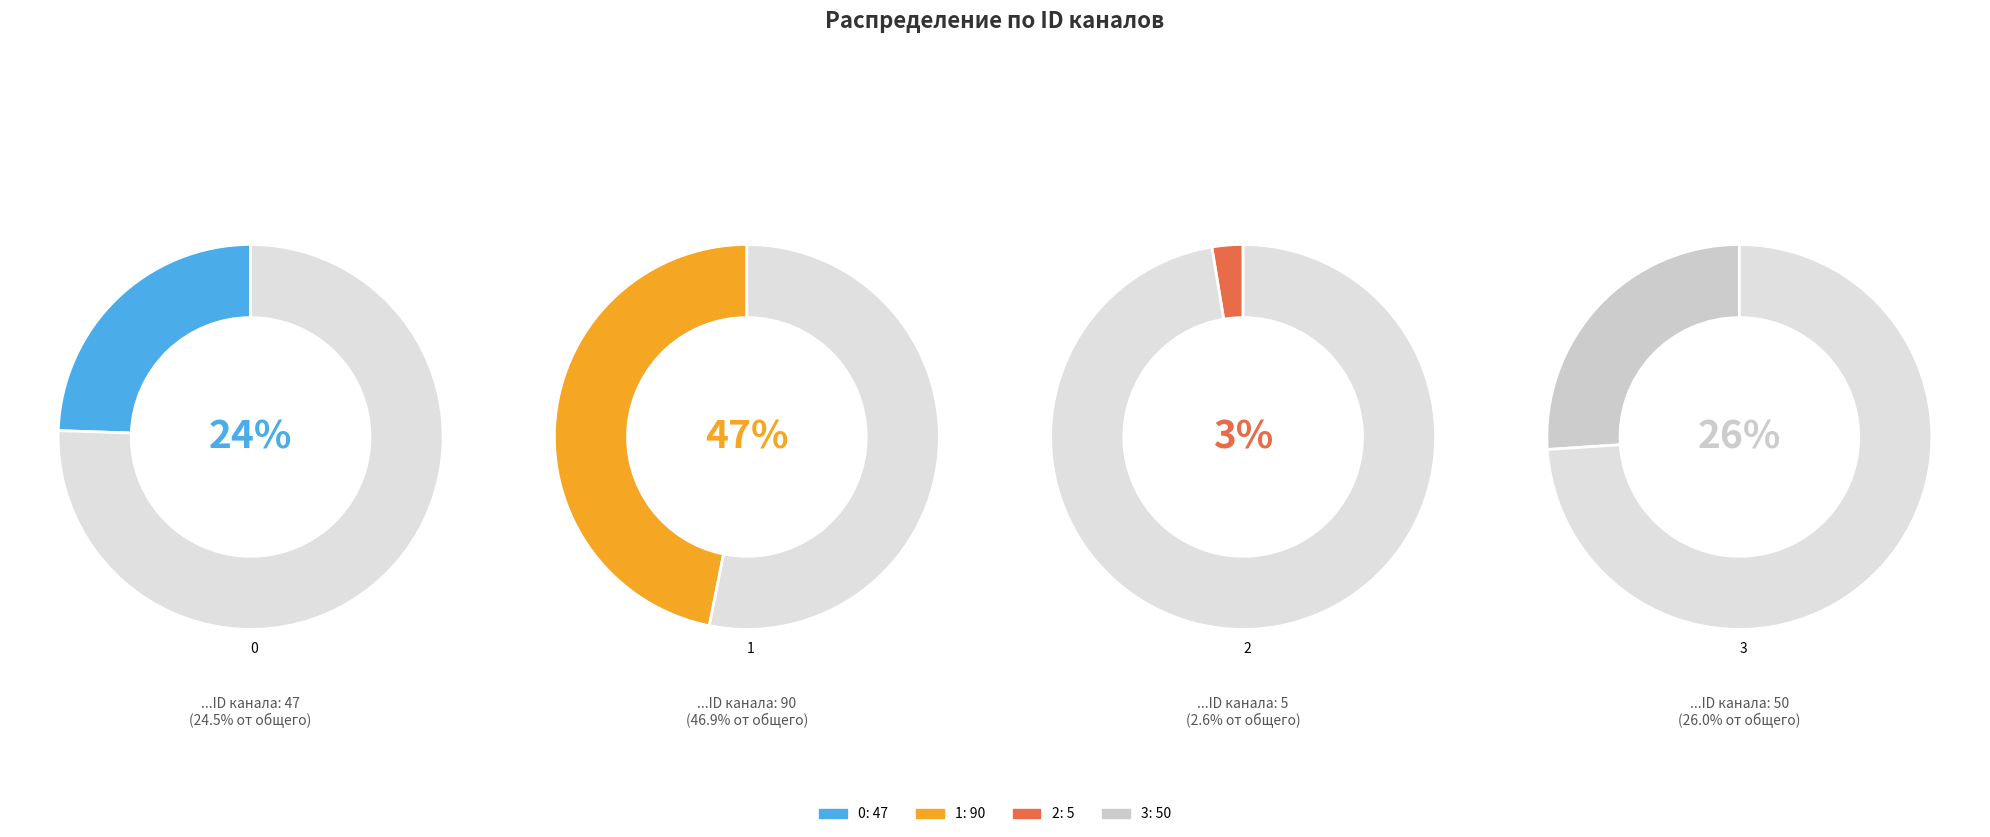

What percentage do 0 and 3 together represent?

50.5%